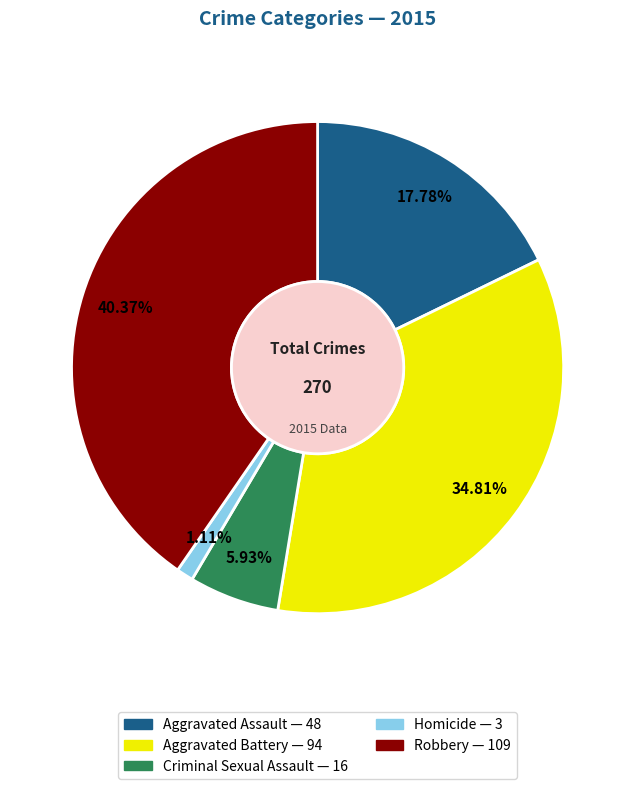

Which category has the biggest portion of the pie?

Robbery